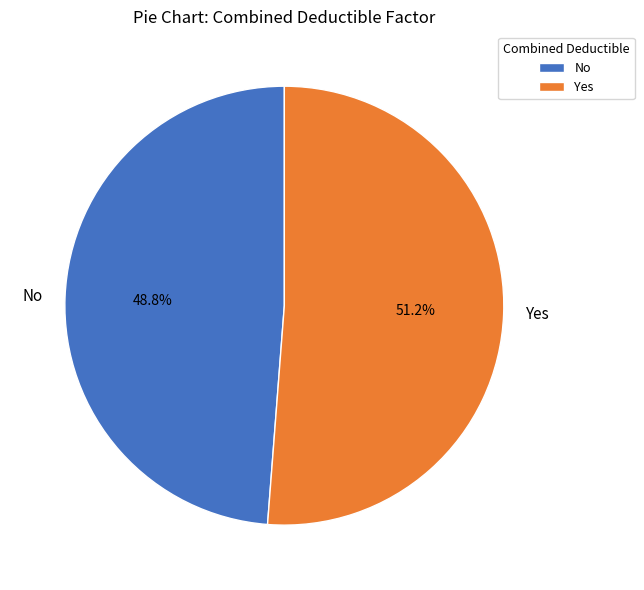

How much of the chart is everything except No?

51.2%